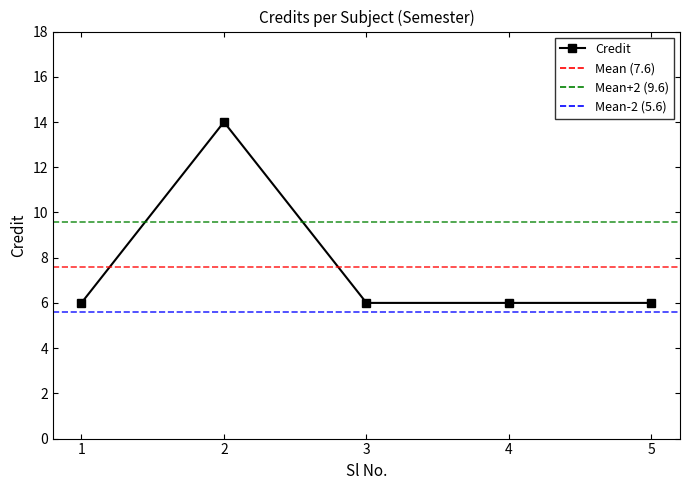

What is the sum of all values?

38